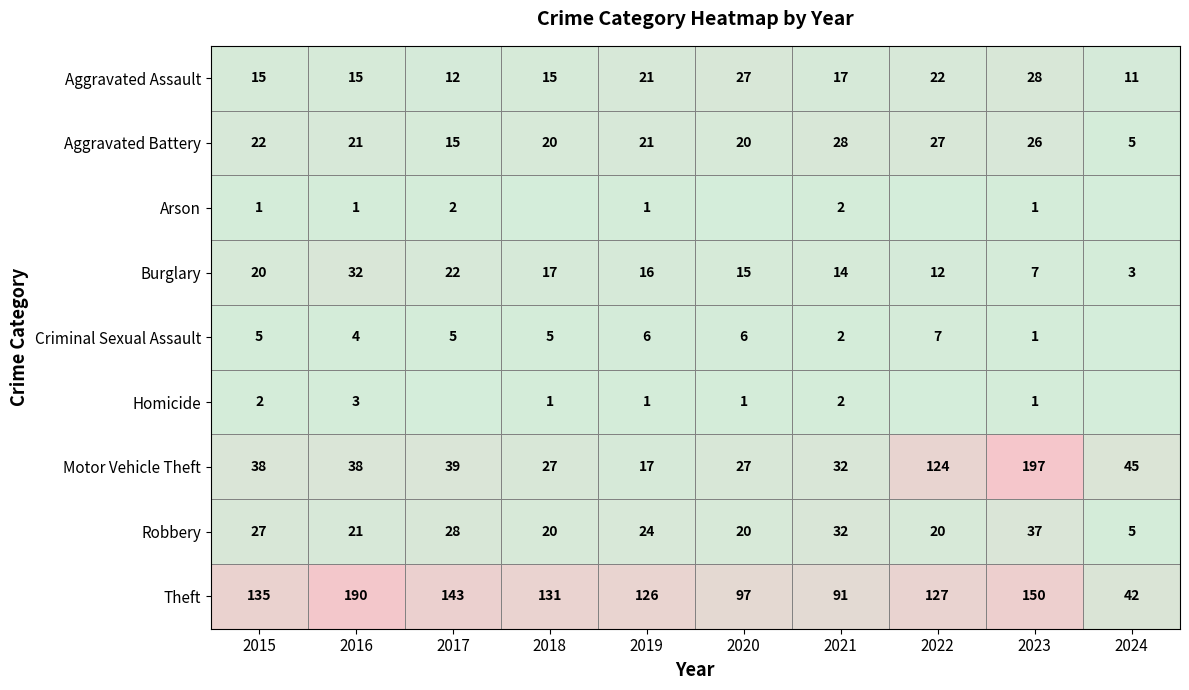

At which label does Burglary first exceed 16?

2015